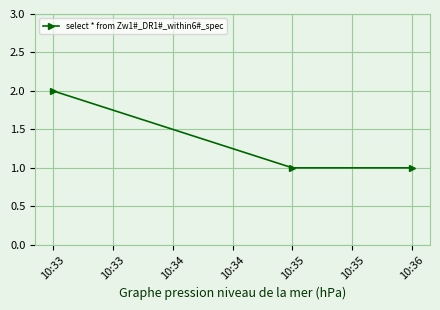

What is the value of the 2nd point from the left?

1